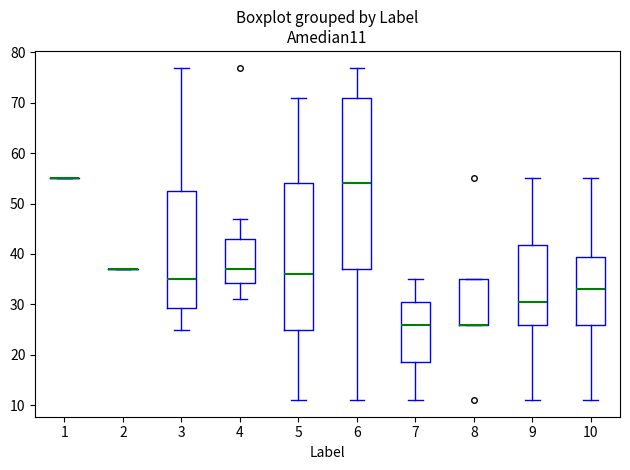

Reading left to right, read every box against the y-axis: the position of its median line, the range the box covers, and the ends of its whiskers. The values are not printed on the chart, so give them approximately, as read against the axis.

1: box collapsed to a line at 55, whiskers 55 to 55
2: box collapsed to a line at 37, whiskers 37 to 37
3: median 35, box 29 to 53, whiskers 25 to 77
4: median 37, box 34 to 43, whiskers 31 to 47
5: median 36, box 25 to 54, whiskers 11 to 71
6: median 54, box 37 to 71, whiskers 11 to 77
7: median 26, box 19 to 31, whiskers 11 to 35
8: median 26 (drawn on the box's lower edge), box 26 to 35, whiskers 26 to 35
9: median 31, box 26 to 42, whiskers 11 to 55
10: median 33, box 26 to 40, whiskers 11 to 55